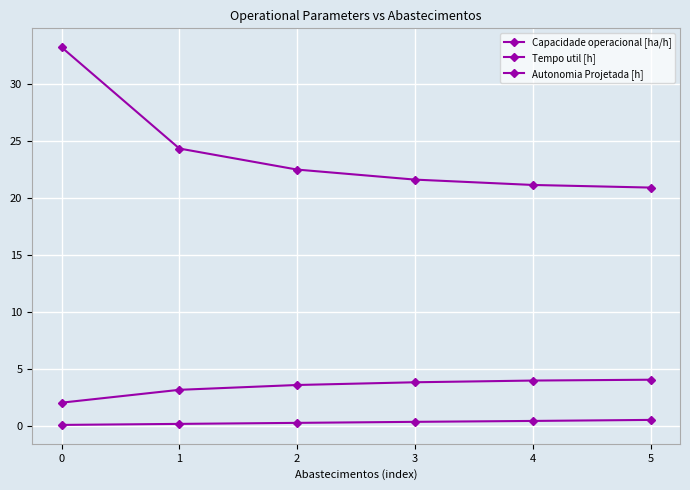

Is it true that Autonomia Projetada [h] equals 0.2 at 1?

True